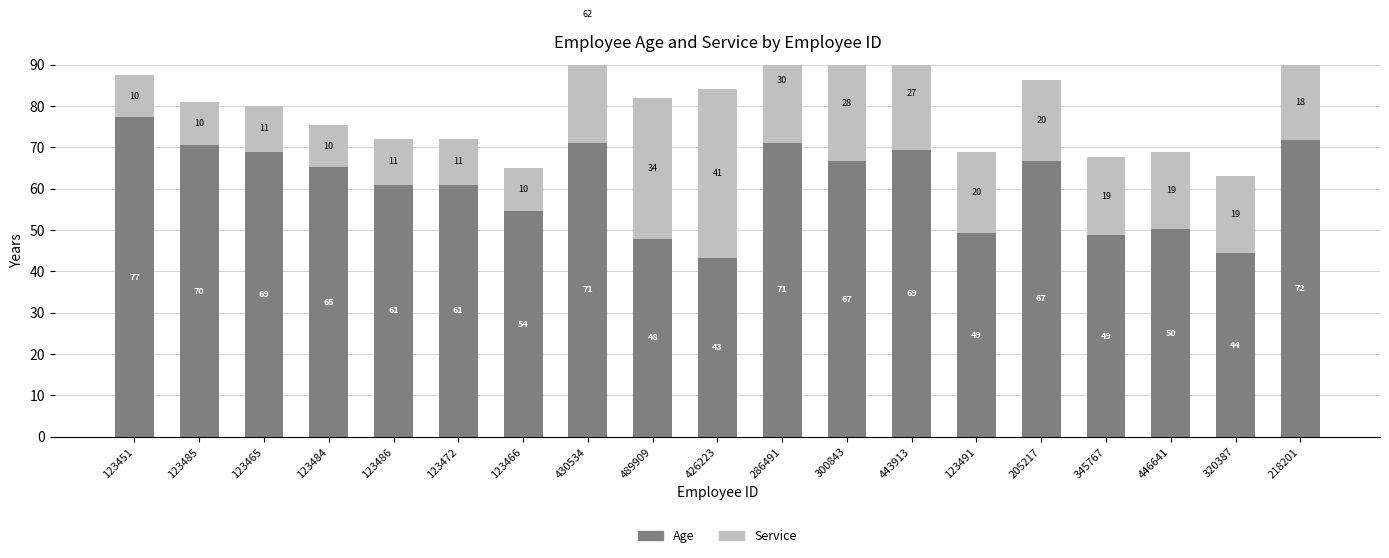

At which label does Age first exceed 65?

123451